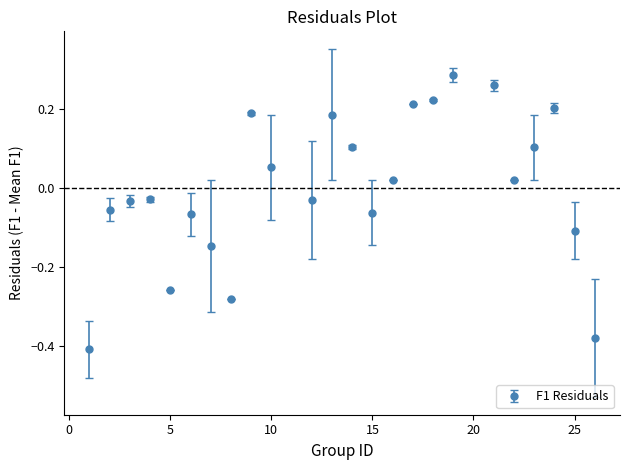

True or false: the data has more than 1 interior local peaks.

True